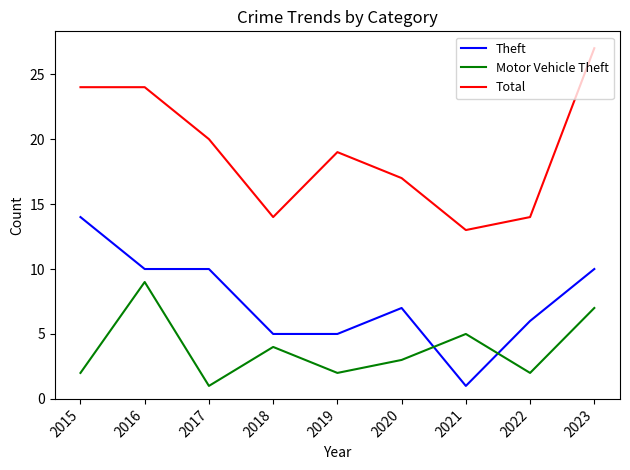

What is the maximum value for Total?

27